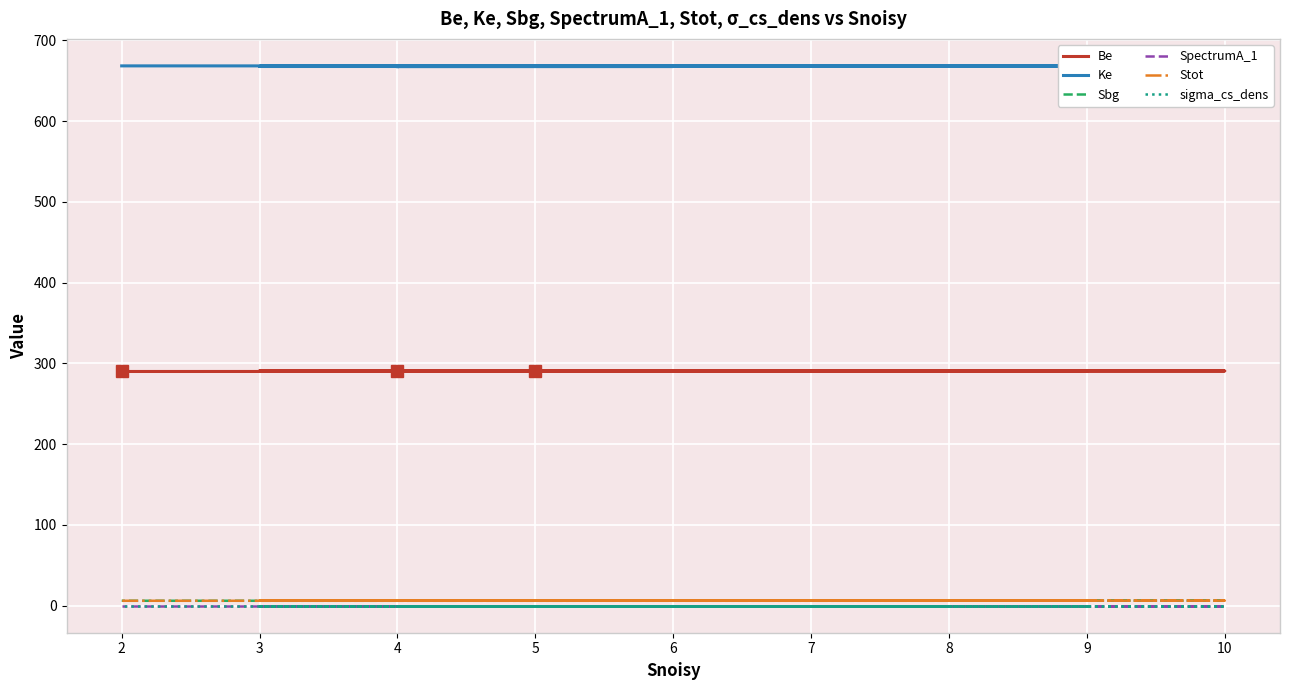

How many lines are shown in the chart?

6